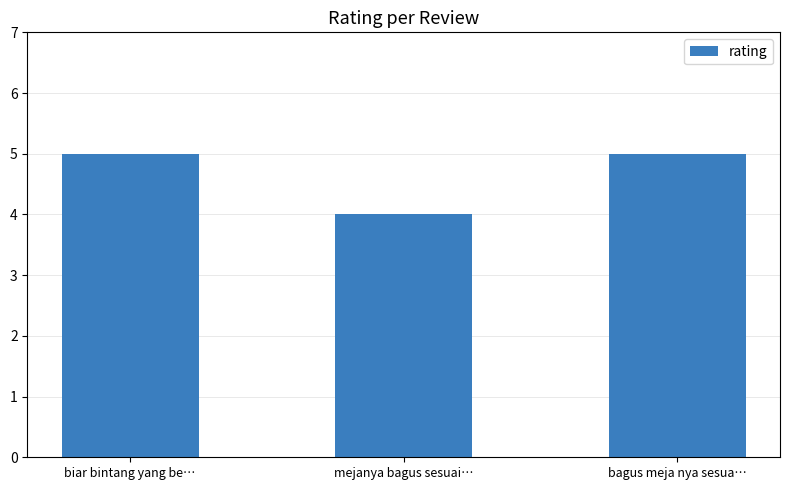

How many values are below 5?

1